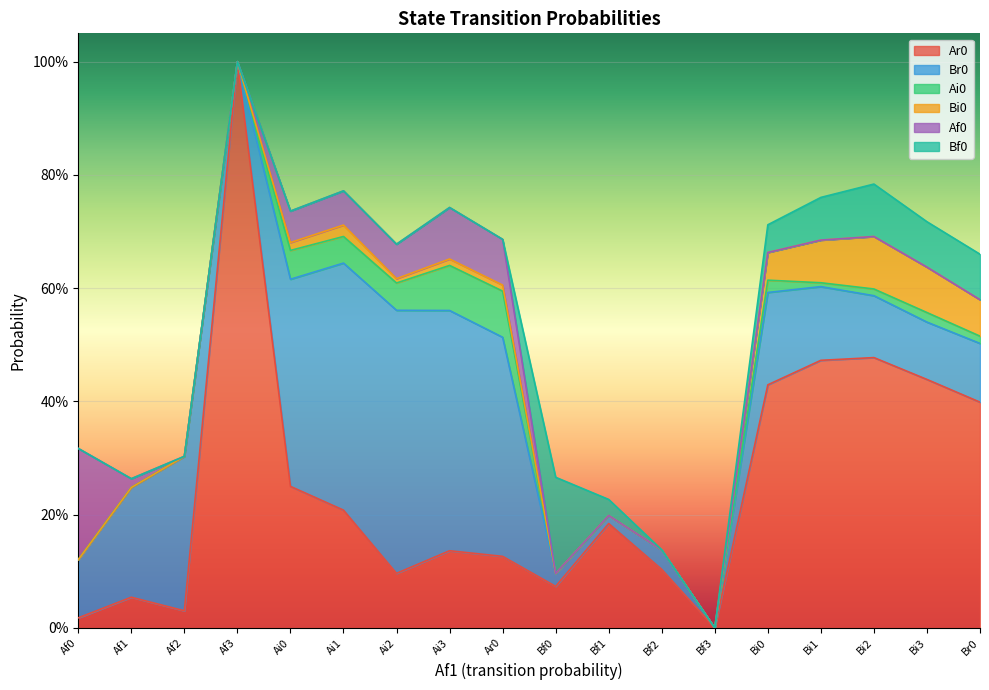

Which series has the largest total across all categories?

Ar0